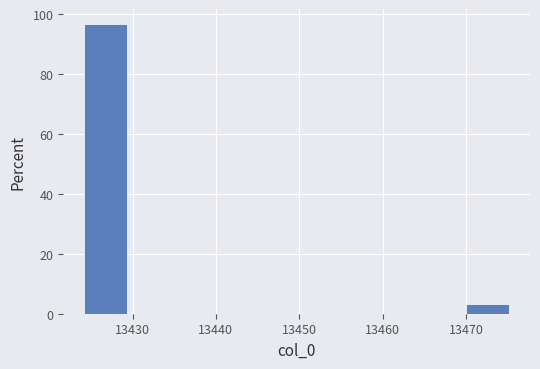

What is the height of the bar covering 13424 to 13429 on the x-axis? Neither the bar edges nor the heights are printed on the chart, so give them approximately, as read against the axes.

96